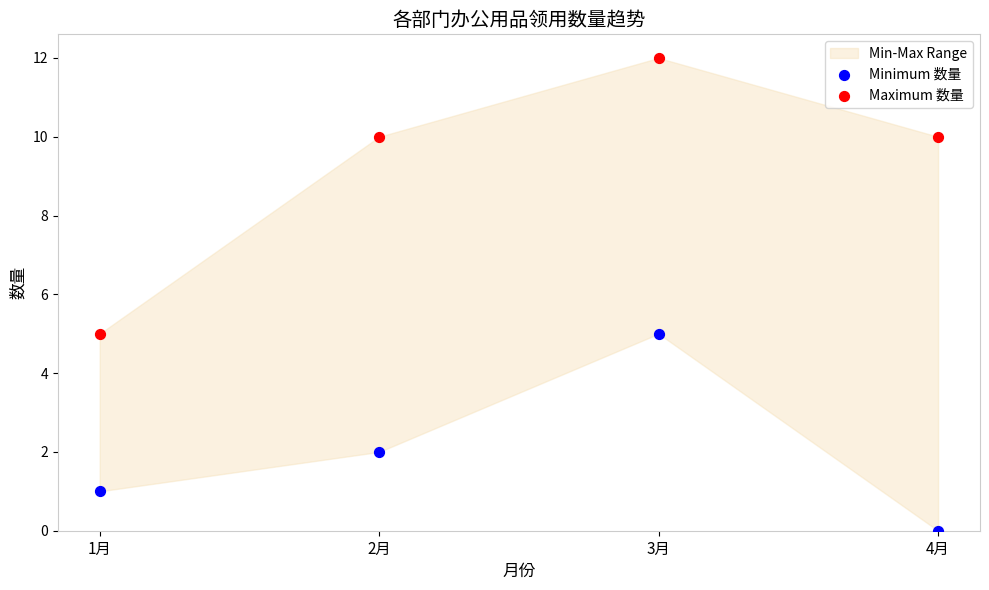

Which series contains the highest Y value?

Maximum 数量